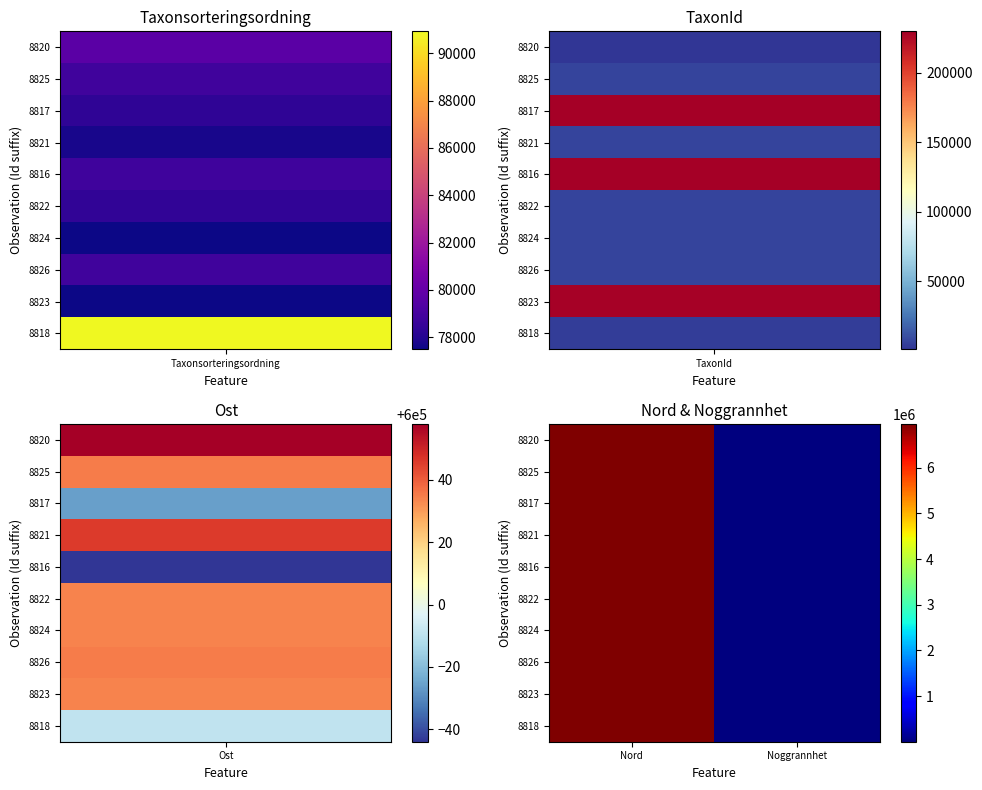

Reading left to right, list all the values displayed in this chart.

8820: Nord=6960299	Noggrannhet=10
8825: Nord=6960106	Noggrannhet=10
8817: Nord=6960414	Noggrannhet=10
8821: Nord=6960297	Noggrannhet=10
8816: Nord=6960483	Noggrannhet=10
8822: Nord=6960184	Noggrannhet=10
8824: Nord=6960184	Noggrannhet=10
8826: Nord=6960106	Noggrannhet=10
8823: Nord=6960184	Noggrannhet=10
8818: Nord=6960347	Noggrannhet=10